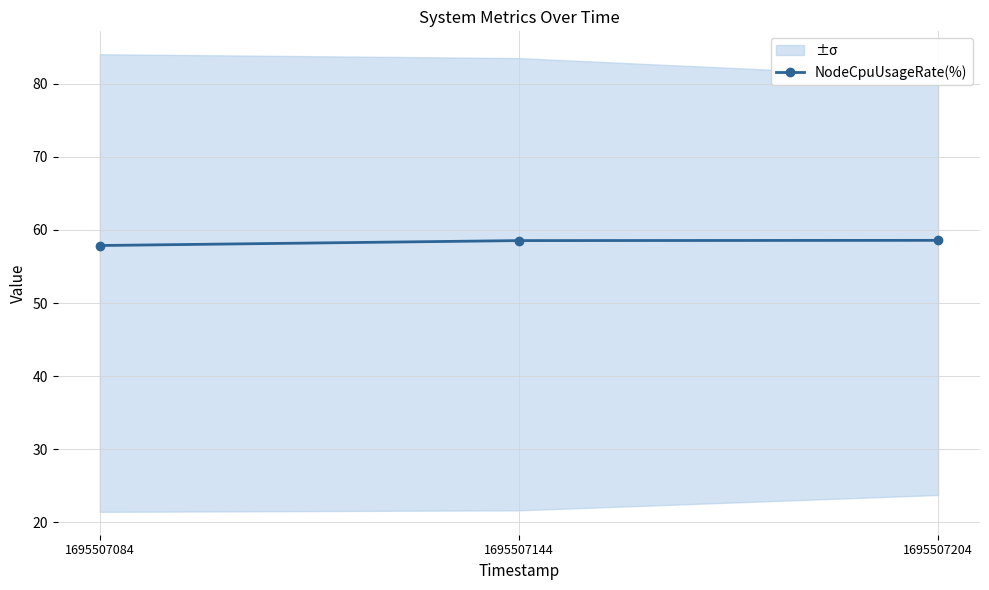

What is the value of the 2nd point from the left?

58.5